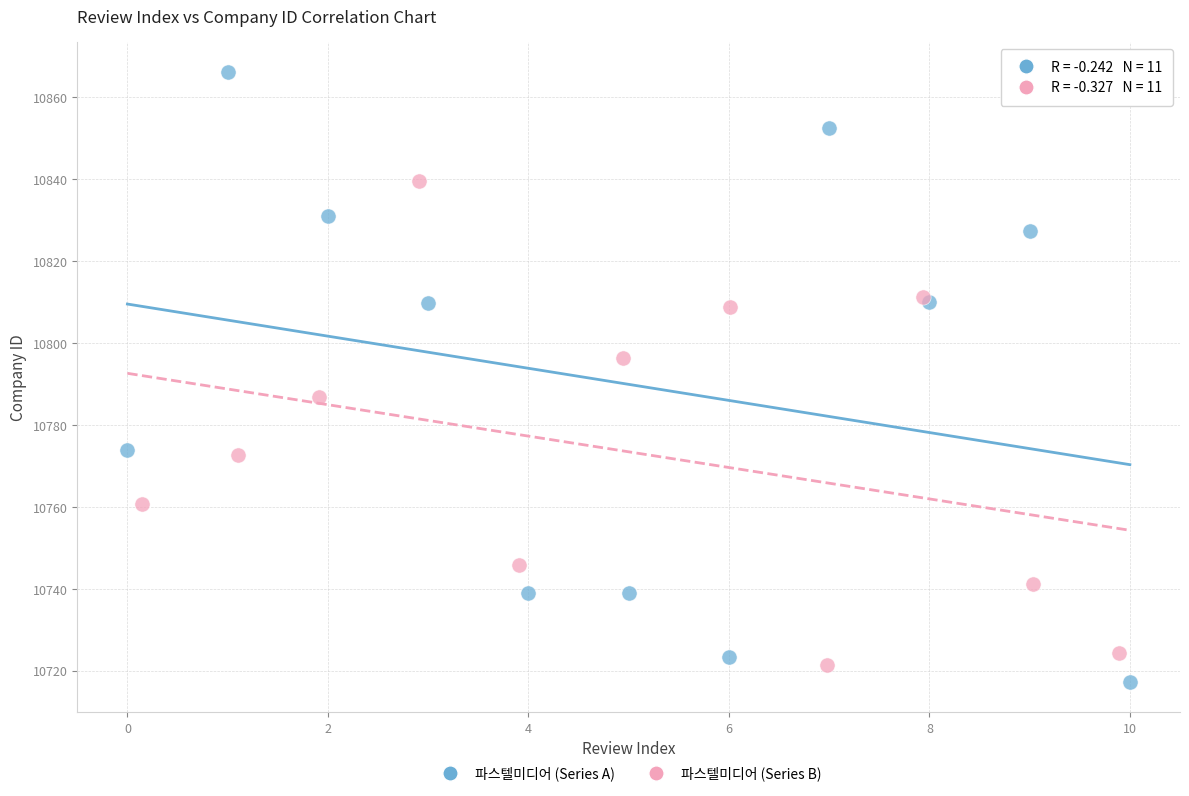

Which series reaches the maximum Y coordinate?

파스텔미디어 (Series A)